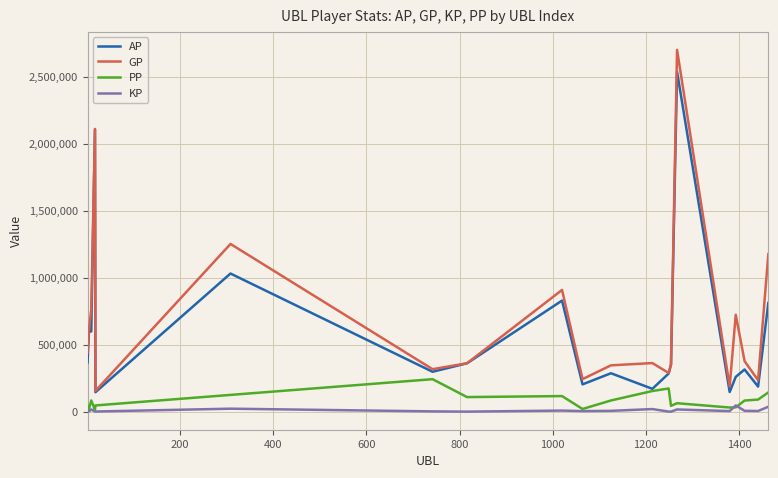

True or false: PP and GP cross at least once.

False